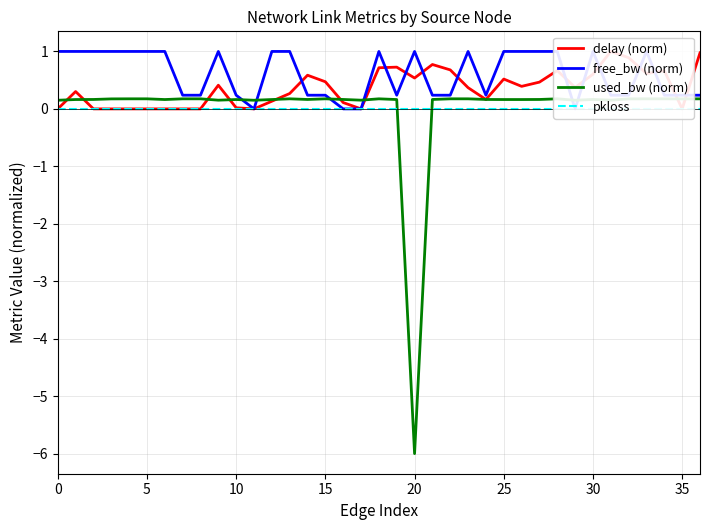

Which series changed the most between 26 and 36?

free_bw (norm)